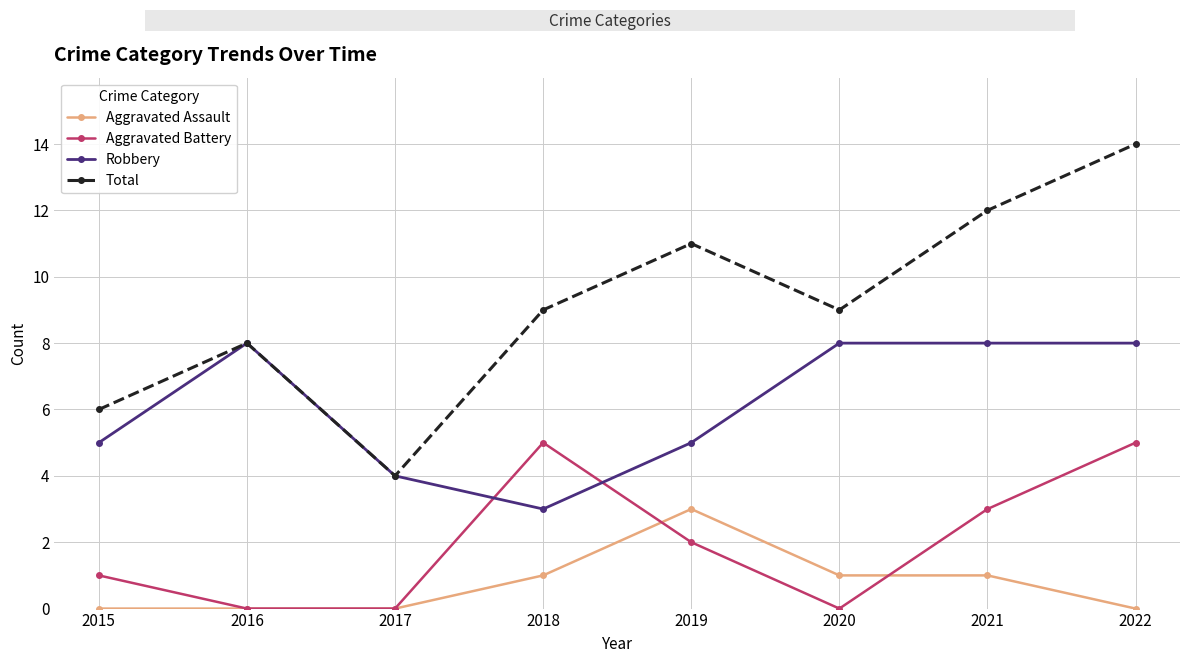

True or false: Robbery has a value of 2 at 2019.

False